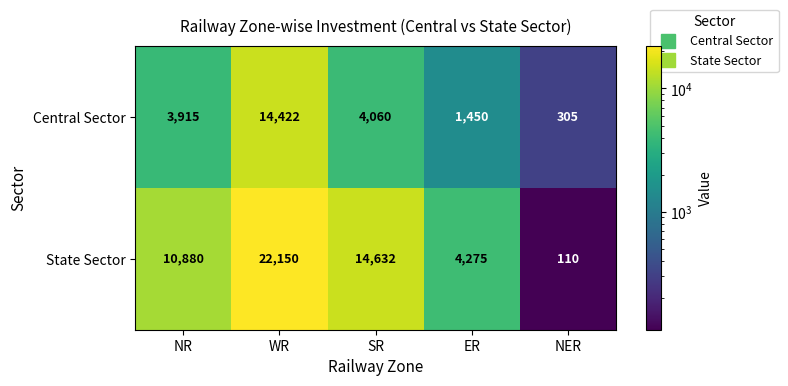

What is the greatest value displayed?

22150